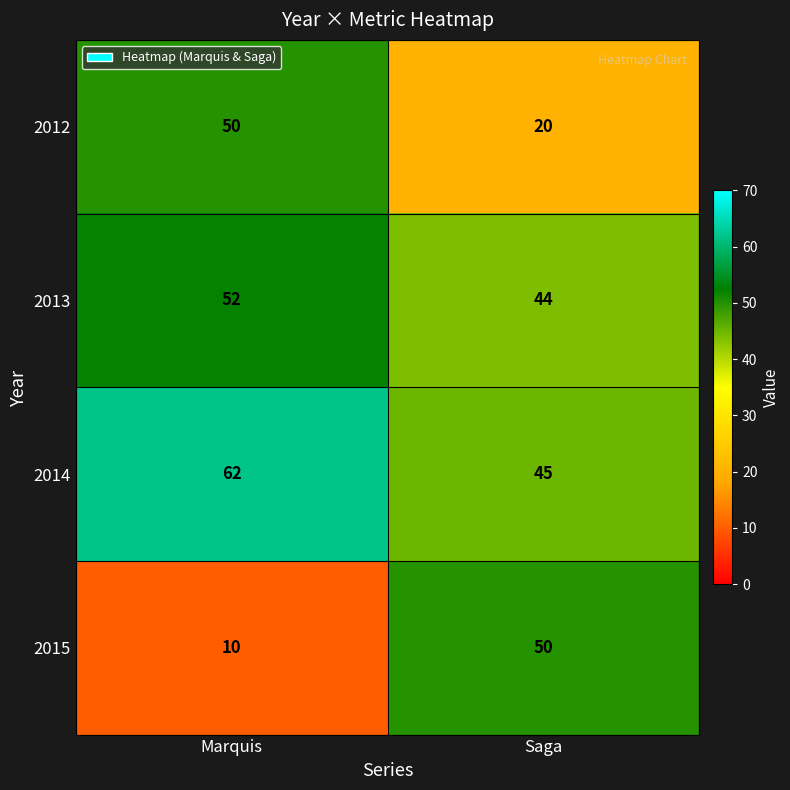

Reading left to right, list all the values displayed in this chart.

2012: 50	20
2013: 52	44
2014: 62	45
2015: 10	50